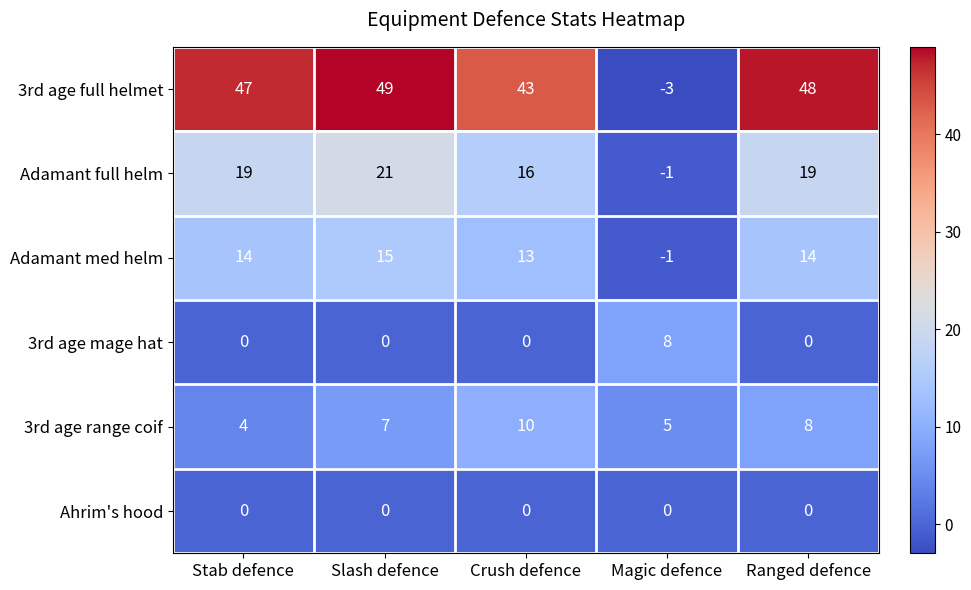

Between Stab defence and Magic defence, which series saw the biggest shift?

3rd age full helmet